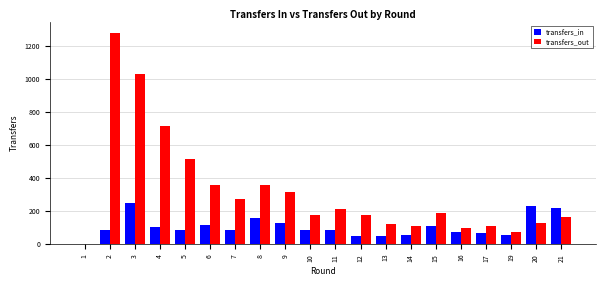

What is the greatest value displayed?

1280